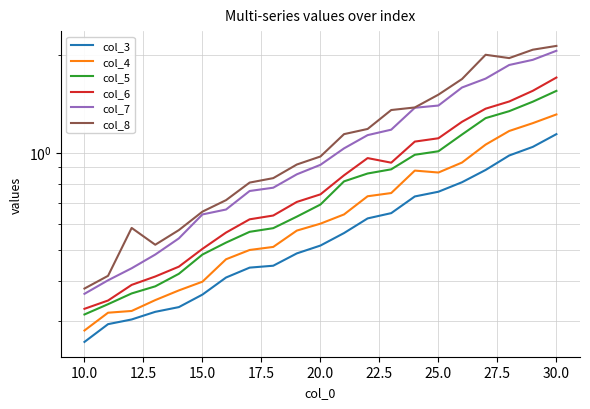

Reading left to right, extract all data points from this chart.

col_3: 0.3	0.3	0.3	0.3	0.3	0.4	0.4	0.4	0.4	0.5	0.5	0.6	0.6	0.6	0.7	0.8	0.8	0.9	1.0	1.0	1.1
col_4: 0.3	0.3	0.3	0.3	0.4	0.4	0.5	0.5	0.5	0.6	0.6	0.6	0.7	0.7	0.9	0.9	0.9	1.1	1.2	1.2	1.3
col_5: 0.3	0.3	0.4	0.4	0.4	0.5	0.5	0.6	0.6	0.6	0.7	0.8	0.9	0.9	1.0	1.0	1.1	1.3	1.3	1.4	1.6
col_6: 0.3	0.3	0.4	0.4	0.4	0.5	0.6	0.6	0.6	0.7	0.7	0.8	1.0	0.9	1.1	1.1	1.2	1.4	1.4	1.6	1.7
col_7: 0.4	0.4	0.4	0.5	0.5	0.6	0.7	0.8	0.8	0.9	0.9	1.0	1.1	1.2	1.4	1.4	1.6	1.7	1.9	1.9	2.1
col_8: 0.4	0.4	0.6	0.5	0.6	0.7	0.7	0.8	0.8	0.9	1.0	1.1	1.2	1.4	1.4	1.5	1.7	2.0	2.0	2.1	2.1